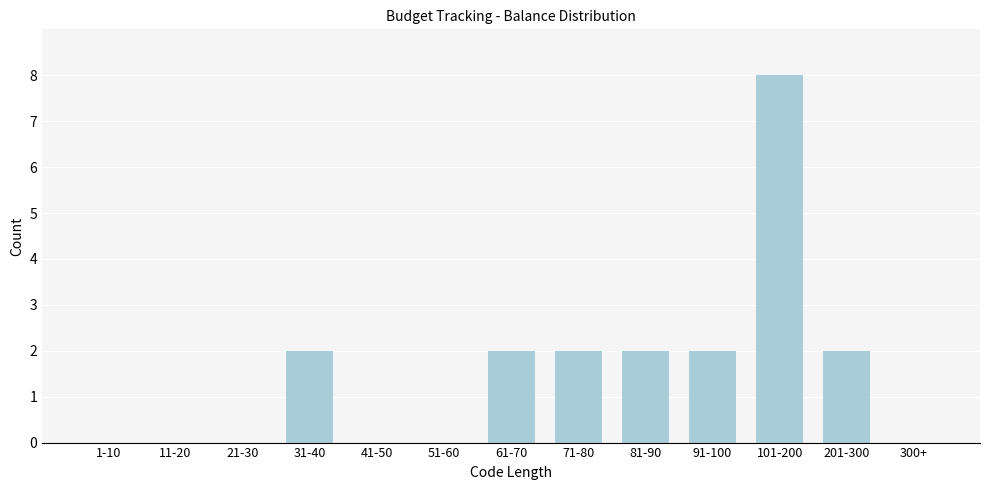

Reading left to right, list all the values displayed in this chart.

1-10=0	11-20=0	21-30=0	31-40=2	41-50=0	51-60=0	61-70=2	71-80=2	81-90=2	91-100=2	101-200=8	201-300=2	300+=0